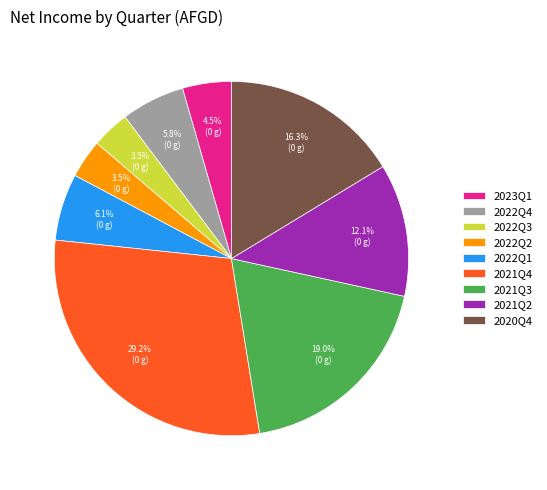

What percentage is NOT represented by 2023Q1?

95.5%